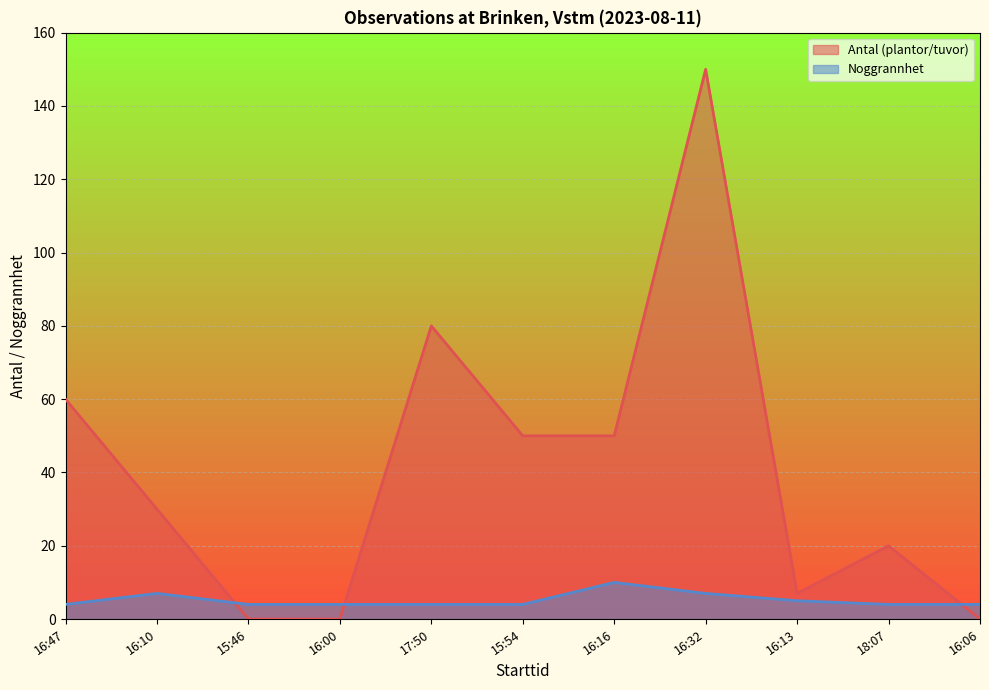

Which has a higher value, 15:46 or 16:10?

16:10